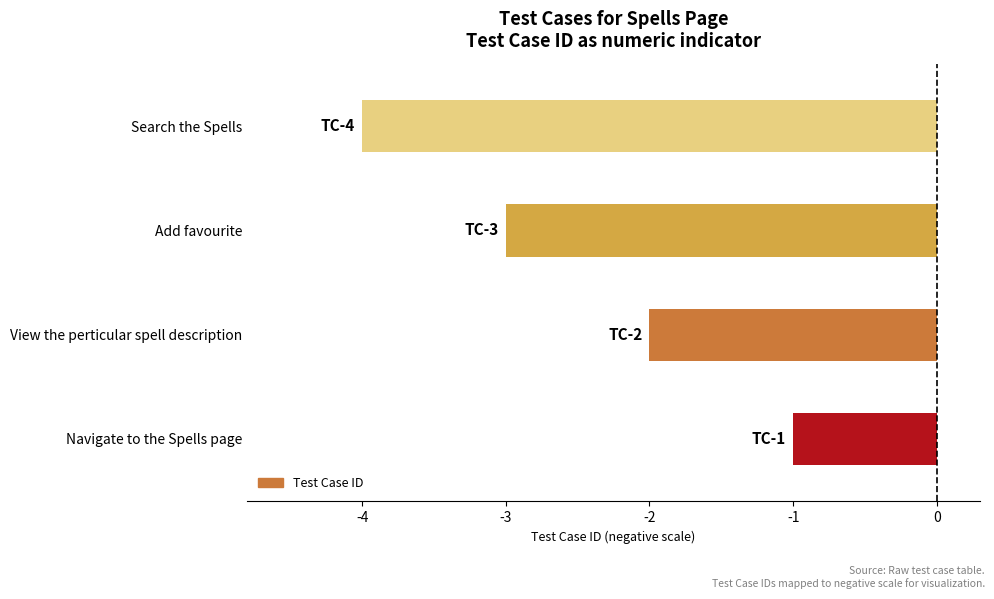

Reading top to bottom, extract all data points from this chart.

Search the Spells=-4	Add favourite=-3	View the perticular spell description=-2	Navigate to the Spells page=-1